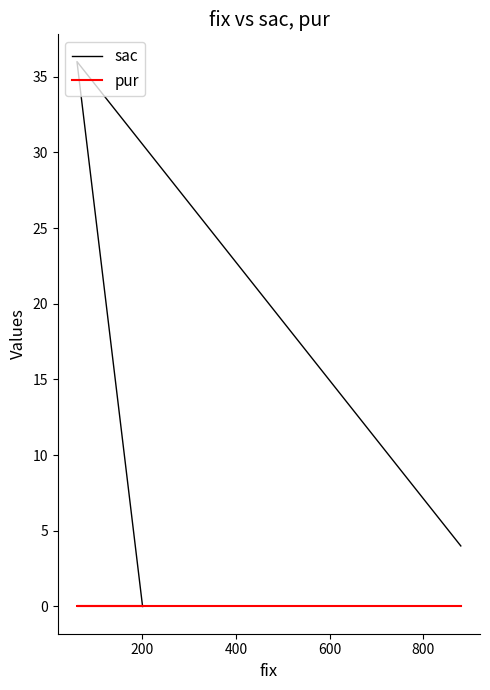

At 200, list the series in order from largest to smallest.

sac, pur